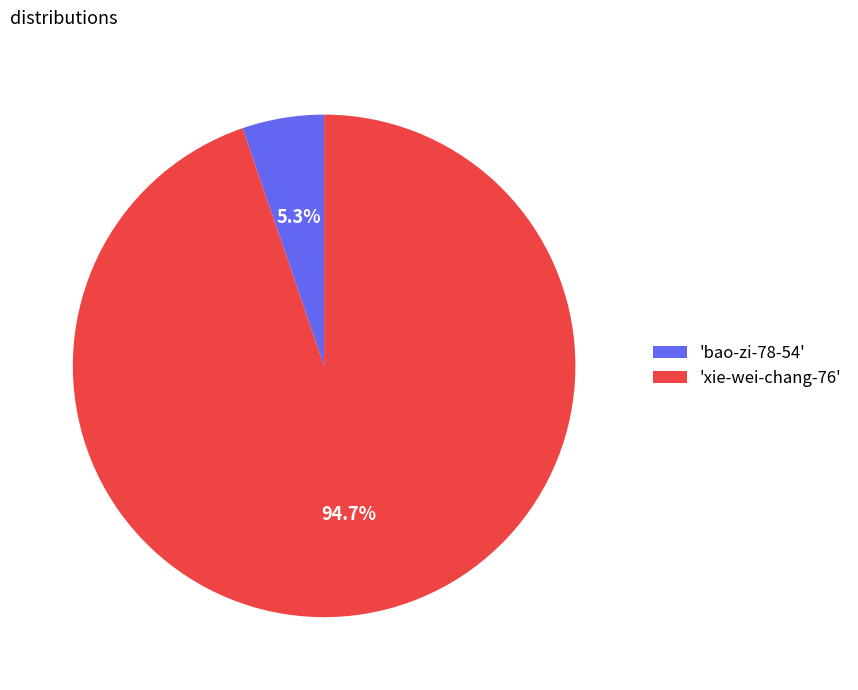

What percentage do 'xie-wei-chang-76' and 'bao-zi-78-54' together represent?

100.0%